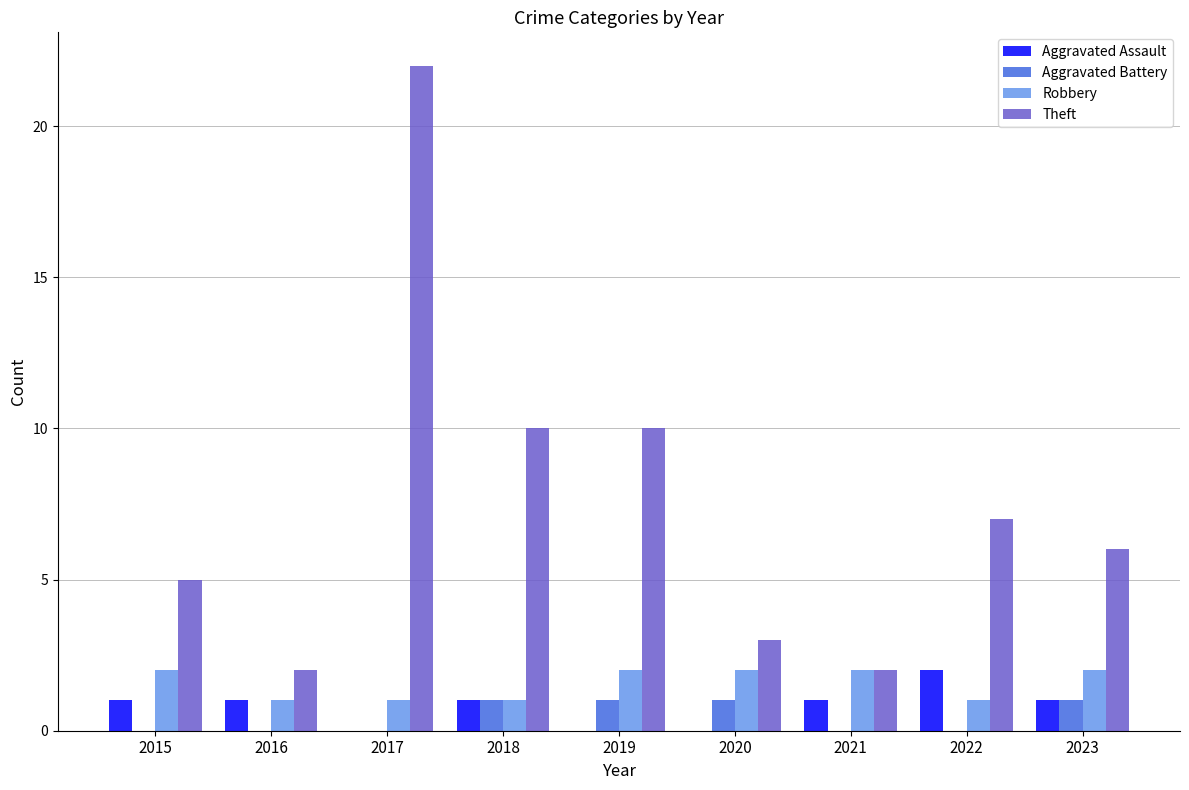

Read the Theft value at 2020, to the nearest 5.

5